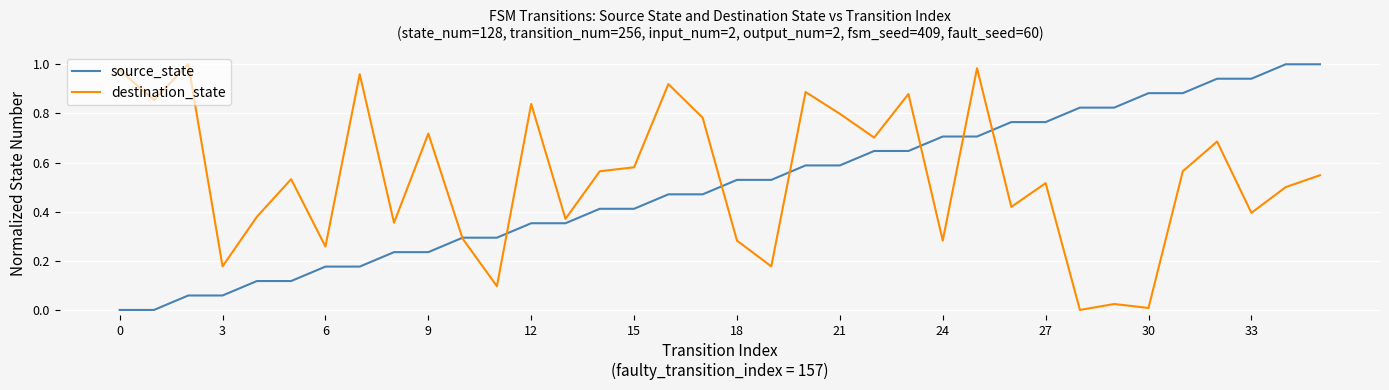

After their last crossing, which series has the higher values: destination_state or source_state?

source_state